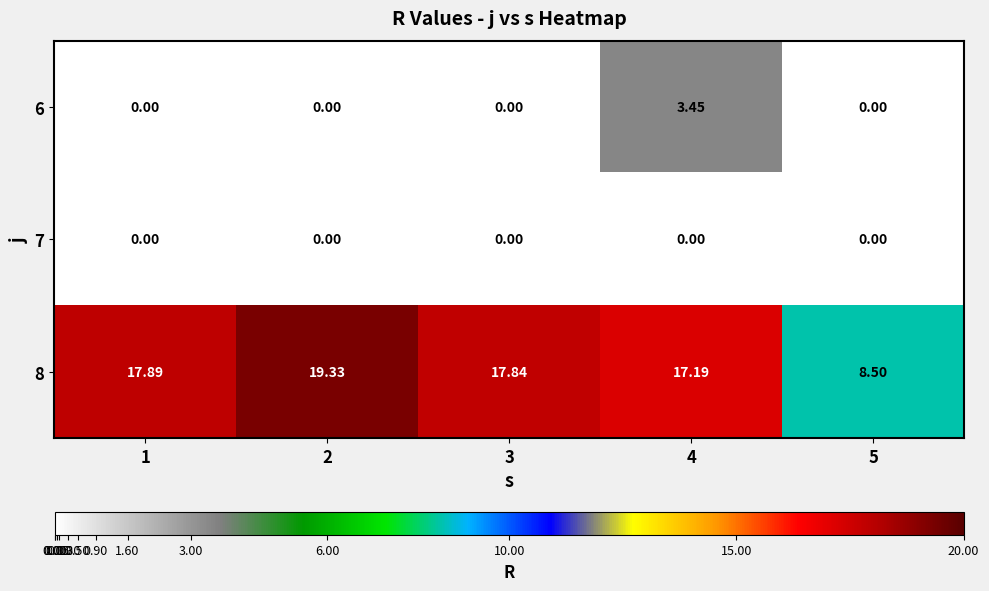

What is the total value across all series at 3?

17.8